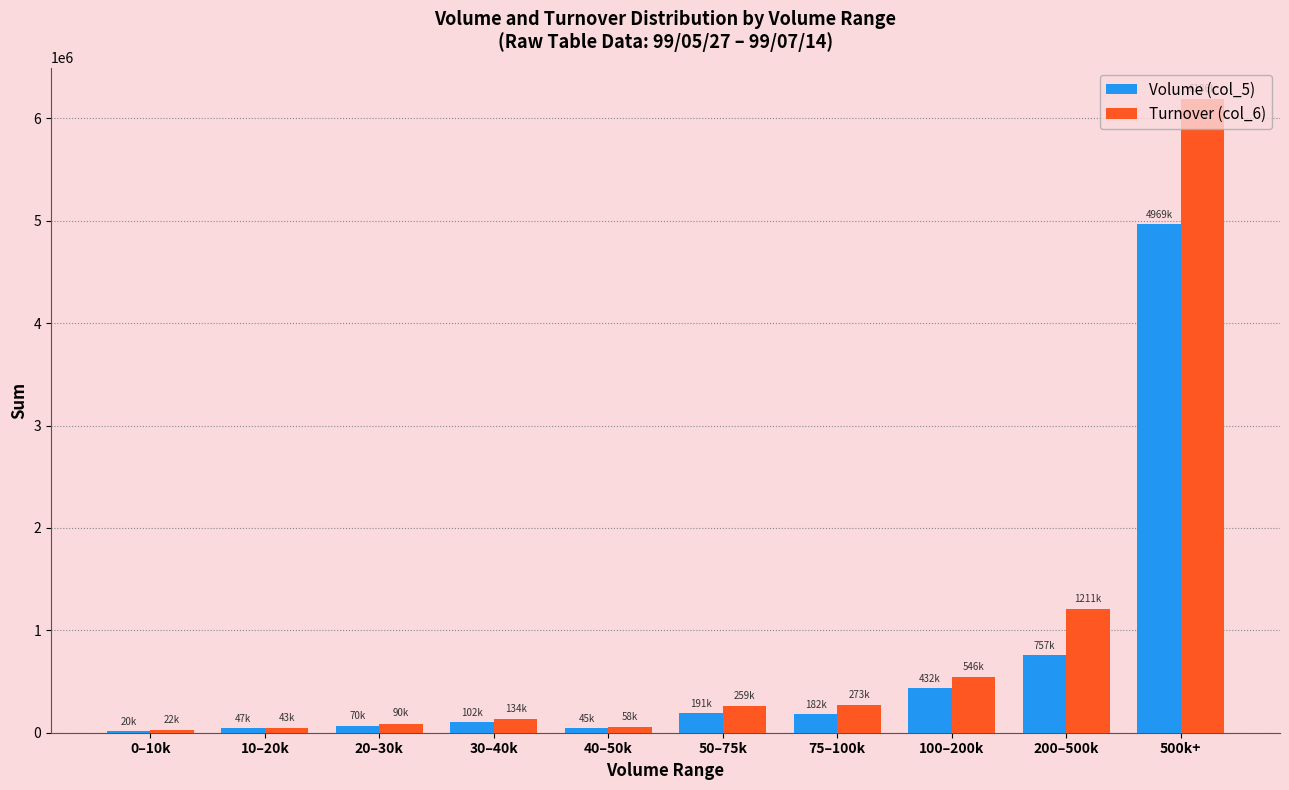

The value of Volume (col_5) at 200–500k is 1202312. True or false?

False